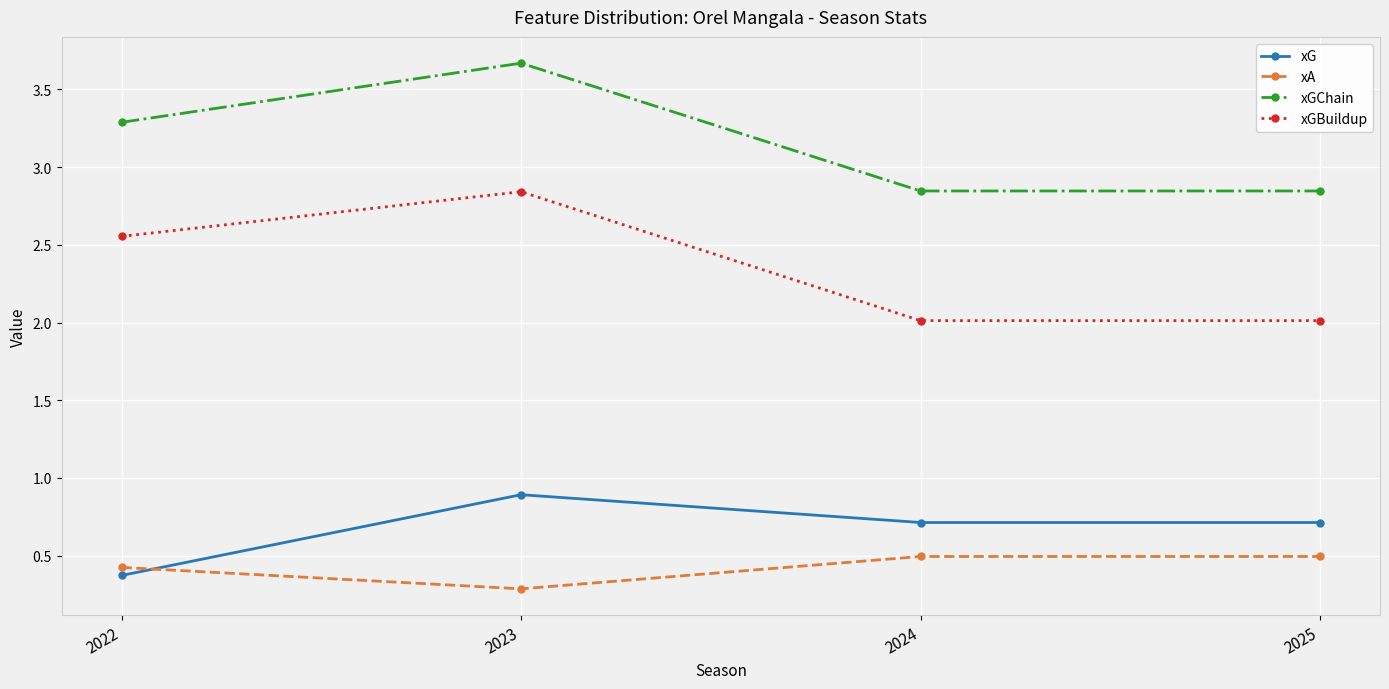

List the series in order of their peak value, highest first.

xGChain, xGBuildup, xG, xA